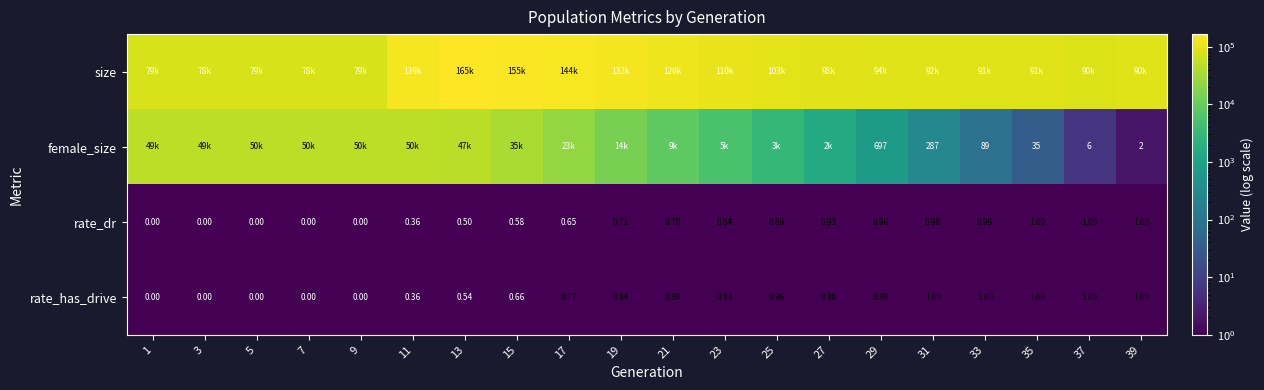

True or false: size has a value of 78517.0 at 9.

True